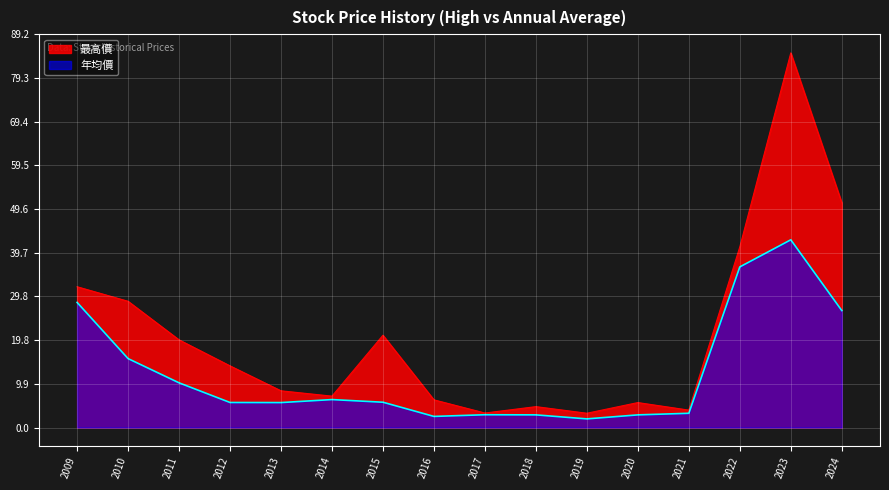

Reading left to right, transcribe all the data shown in this chart.

最高價: 2009=31.9	2010=28.6	2011=19.9	2012=14.0	2013=8.3	2014=7.1	2015=20.9	2016=6.3	2017=3.3	2018=4.8	2019=3.2	2020=5.7	2021=4.0	2022=41.0	2023=85.0	2024=51.0
年均價: 2009=28.4	2010=15.7	2011=10.2	2012=5.7	2013=5.7	2014=6.3	2015=5.8	2016=2.5	2017=2.9	2018=2.9	2019=2.0	2020=2.9	2021=3.2	2022=36.5	2023=42.6	2024=26.6